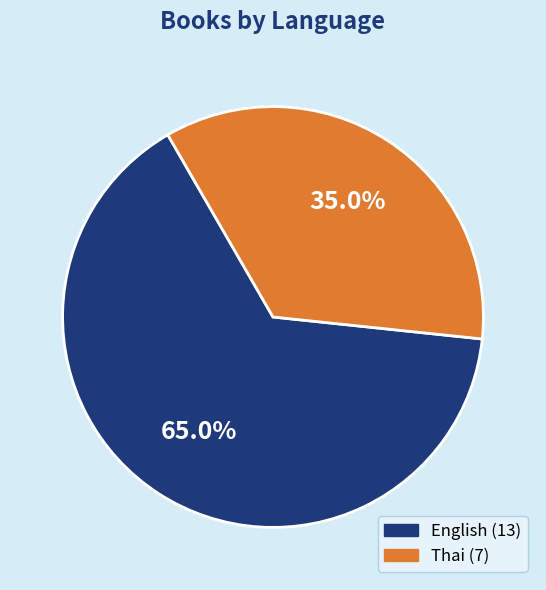

Rank the categories by value from highest to lowest.

English, Thai